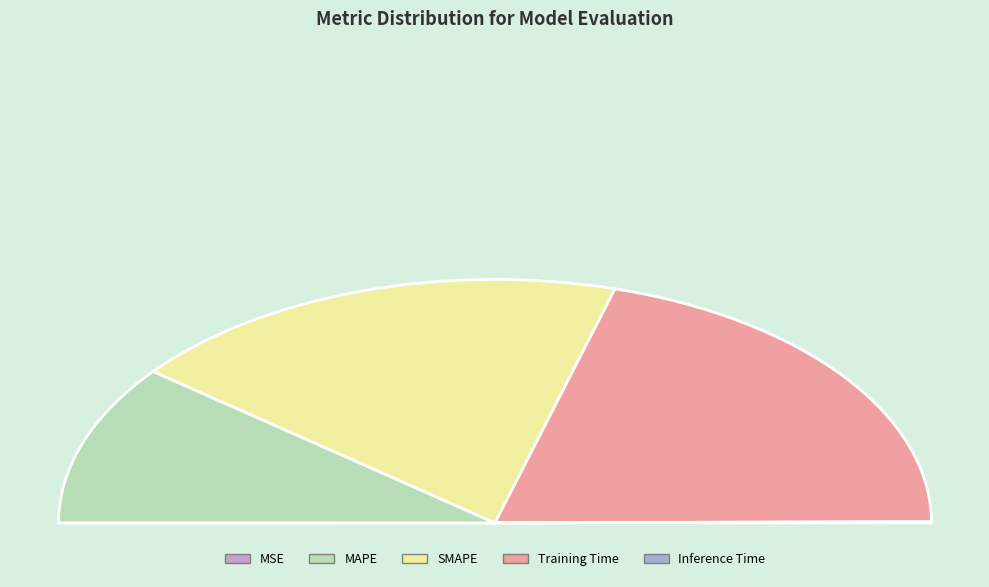

Rank the categories by value from lowest to highest.

MSE, Inference Time, MAPE, SMAPE, Training Time